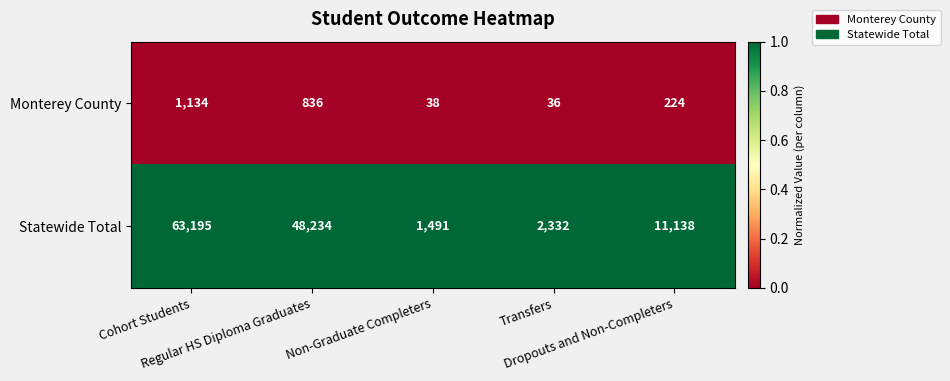

Count the number of categories in the chart.

5